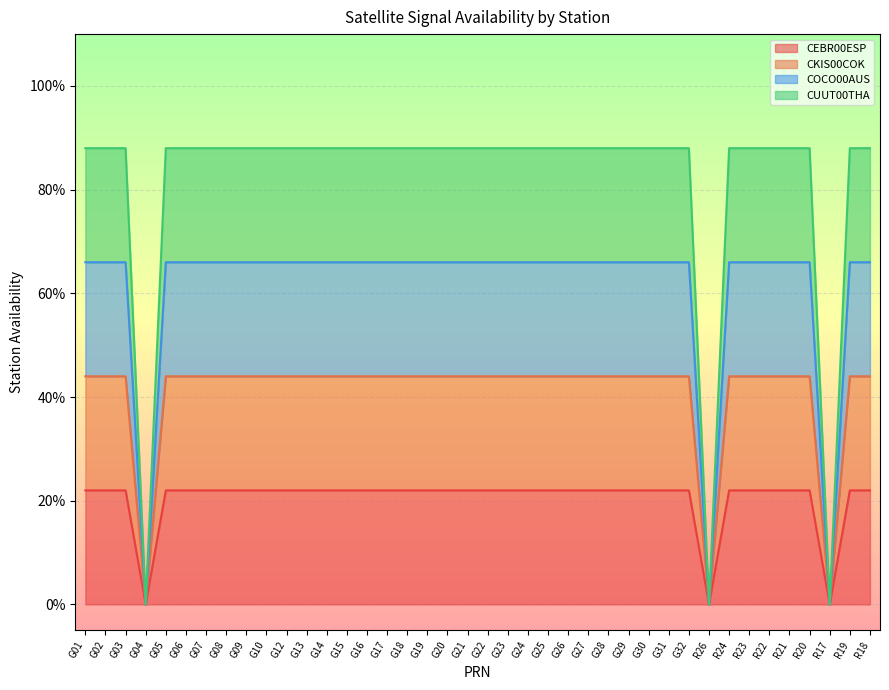

What is the difference between the maximum and minimum values in the CKIS00COK series?

0.4